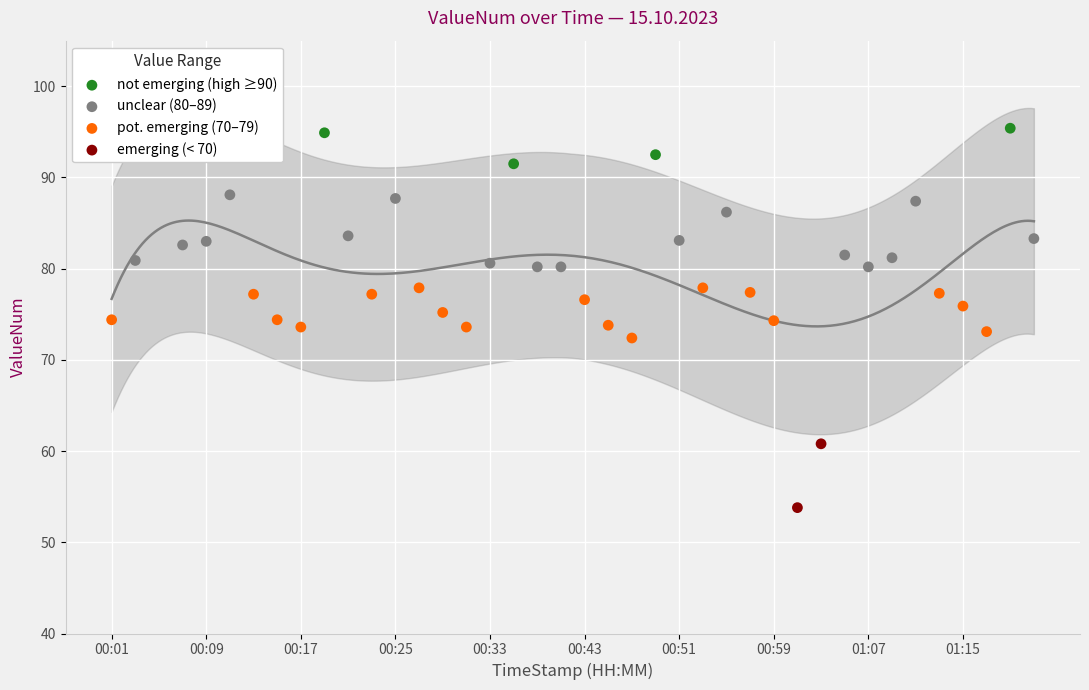

What is the ratio of the value at 01:15 to the value at 00:15?

1.0